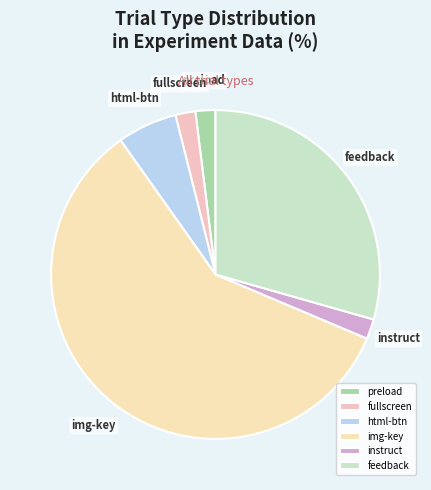

What is the majority slice?

img-key